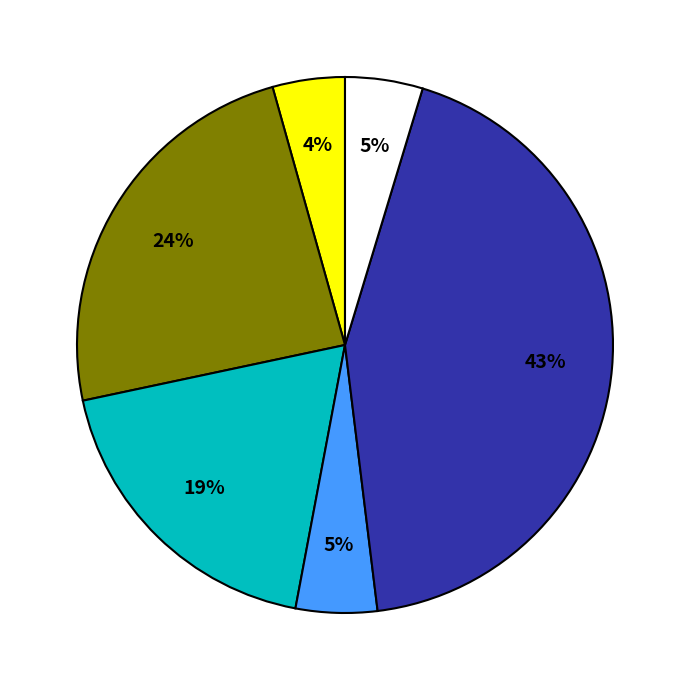

Is there any slice that represents more than half of the pie?

No